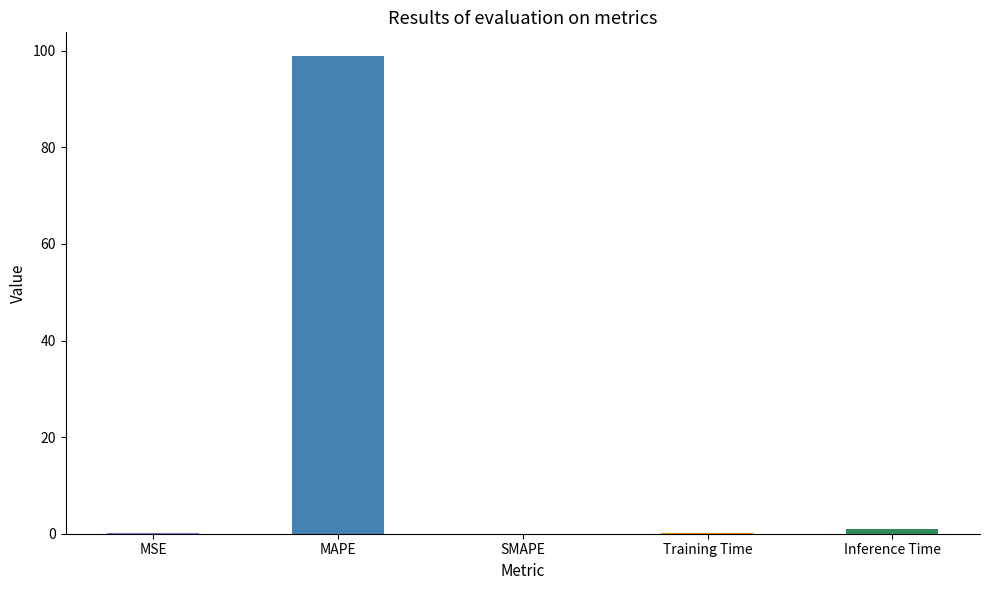

The value at SMAPE is 0.0. True or false?

True